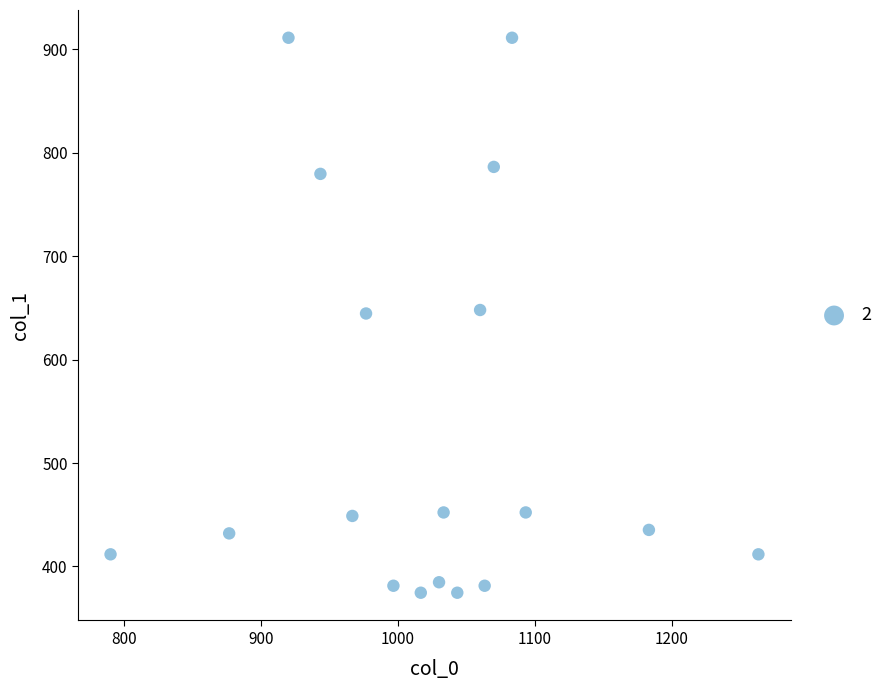

What is the range of Y values (max minus min)?

536.6